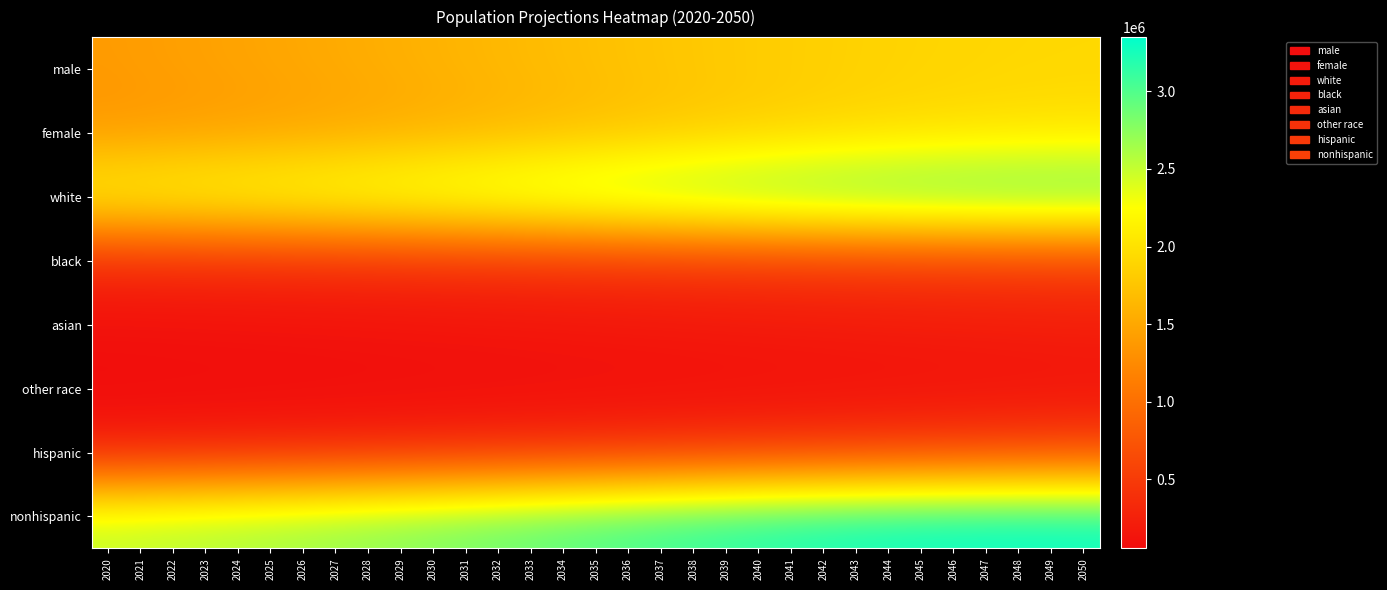

At which category is the sum across all series the highest?

2050